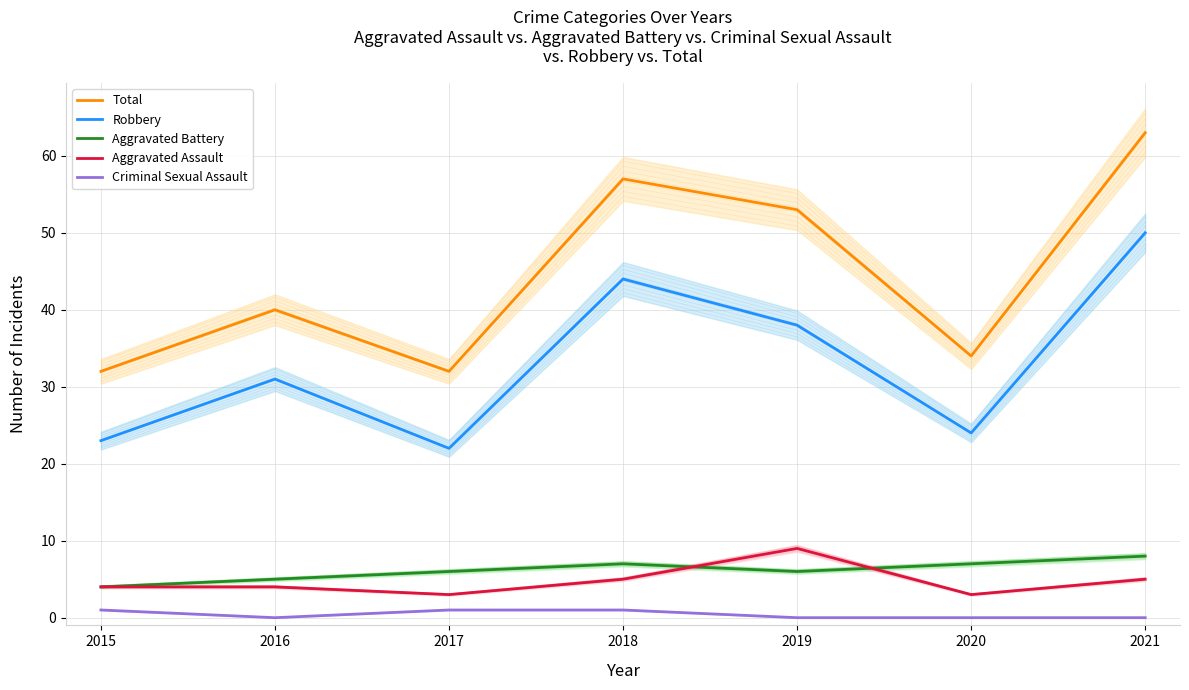

What is the average value of the Aggravated Assault series?

5